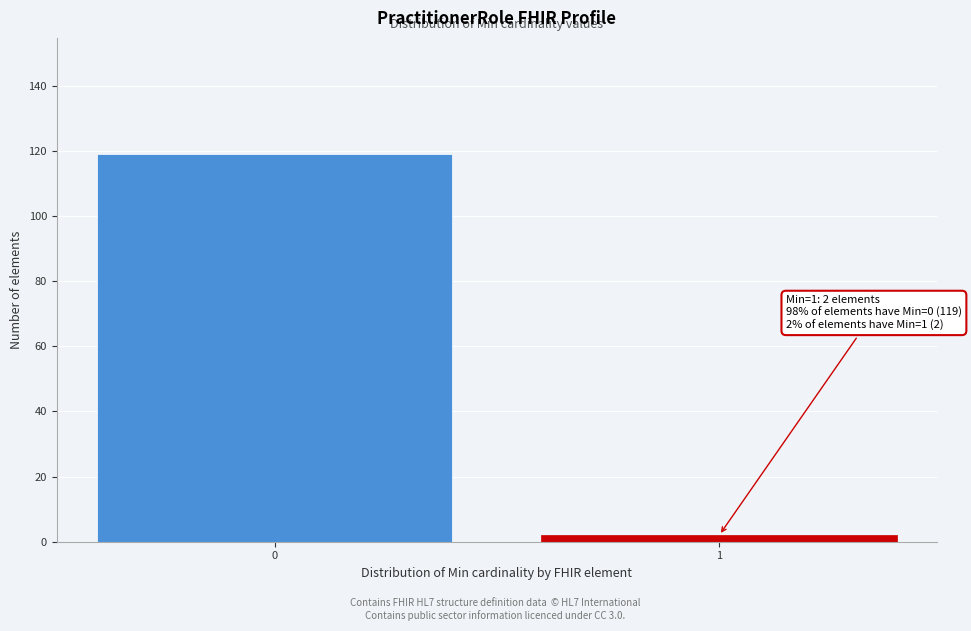

Reading left to right, what are all the values shown in this chart?

119	2